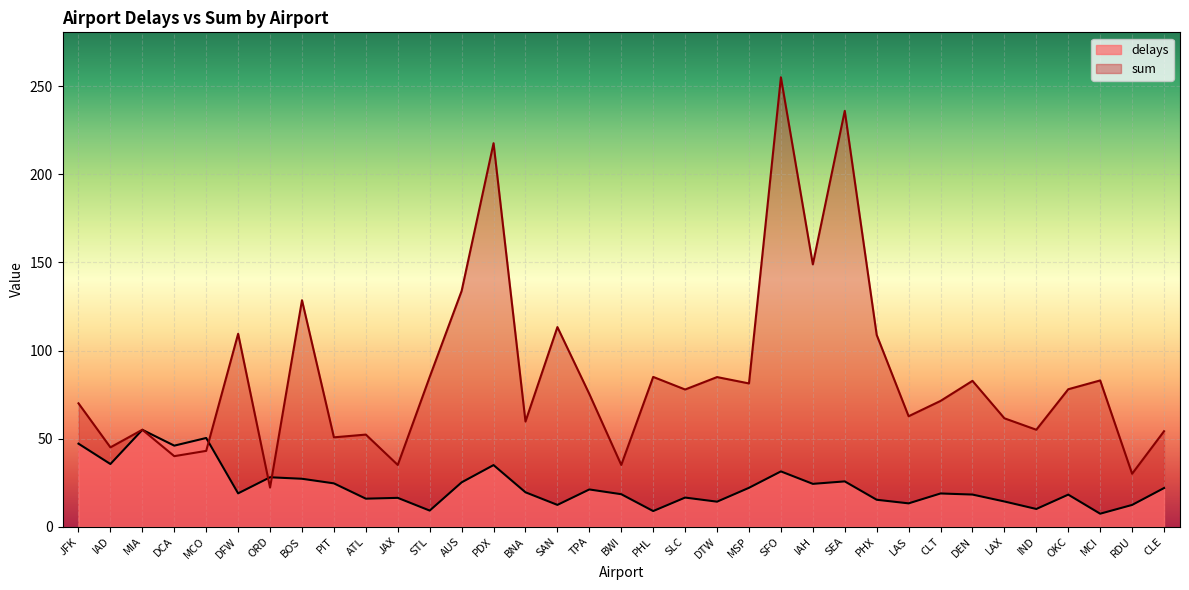

Count the number of categories in the chart.

35